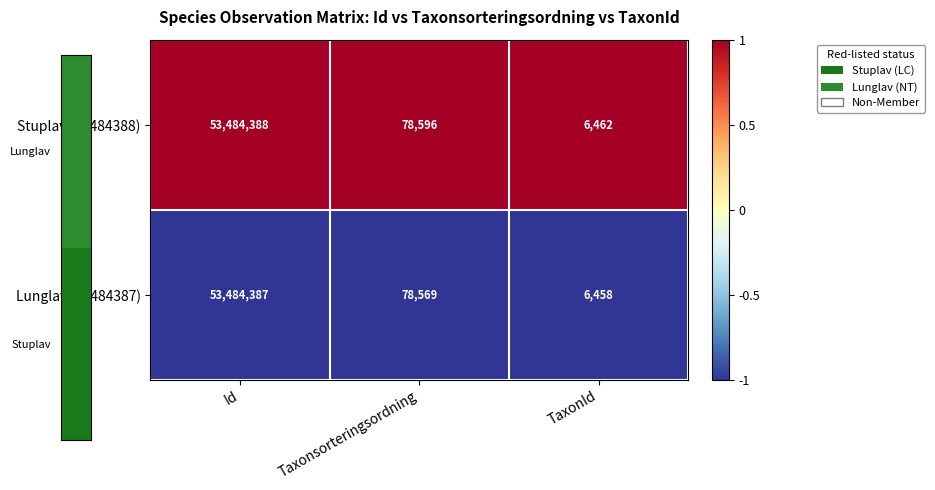

What is the minimum value shown in the chart?

6458